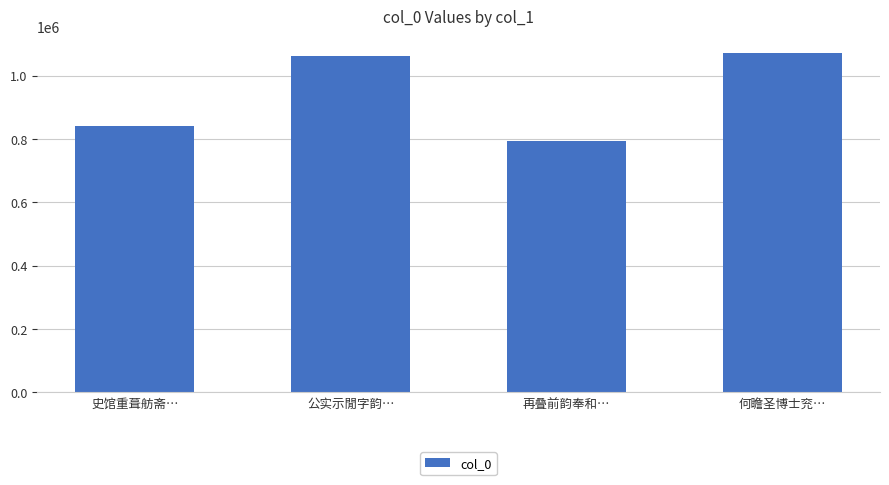

How many data points does each series have?

4